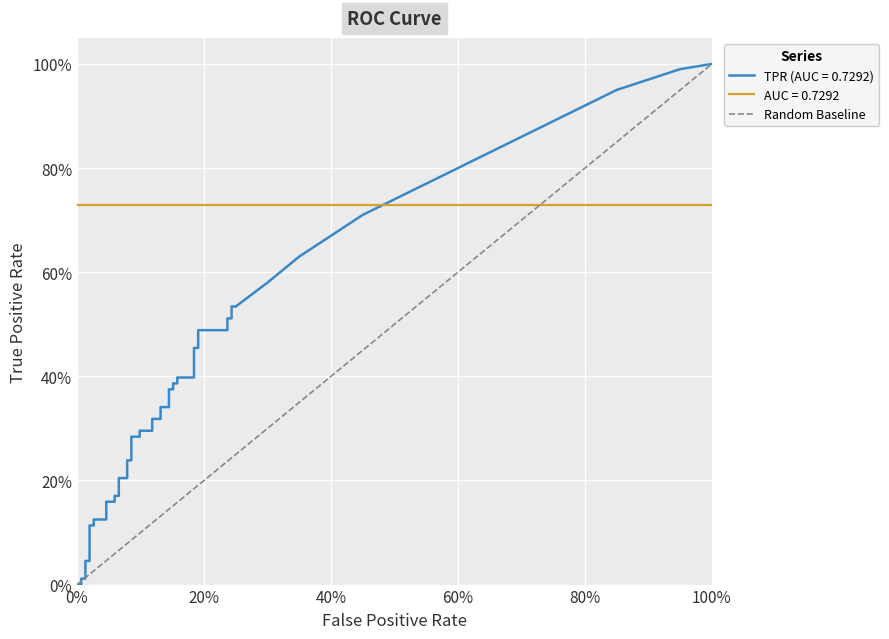

What position from the left is 100%?

2